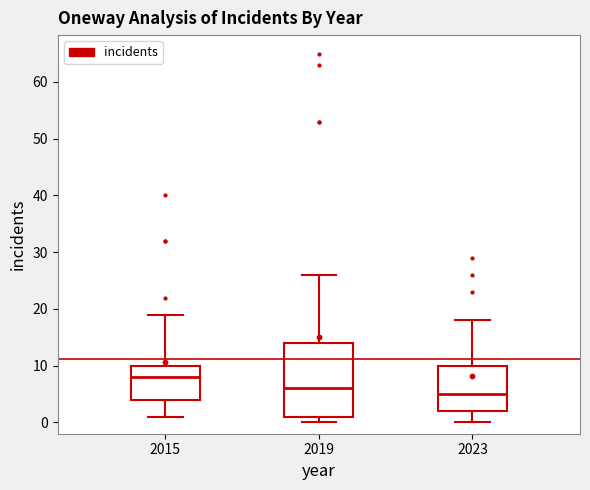

Which box has the highest median line?

2015